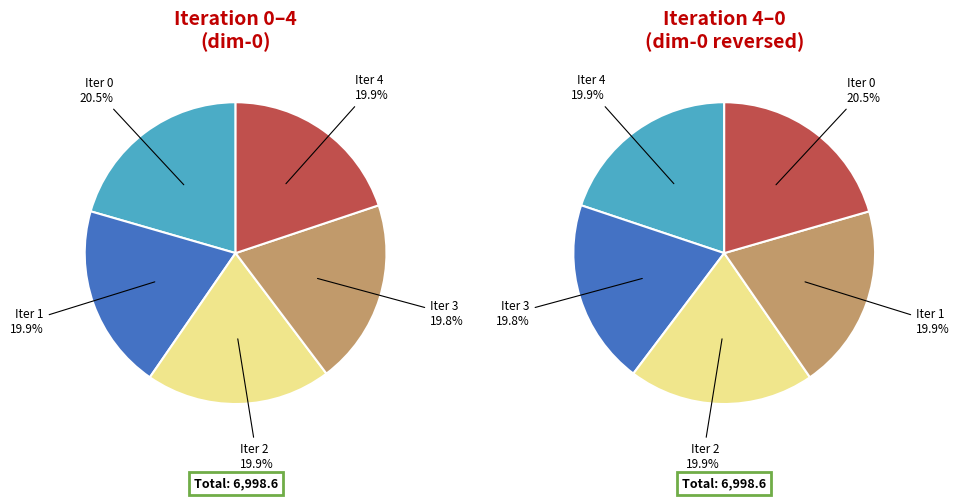

What is the change in value from 3 to 4?

+1.2